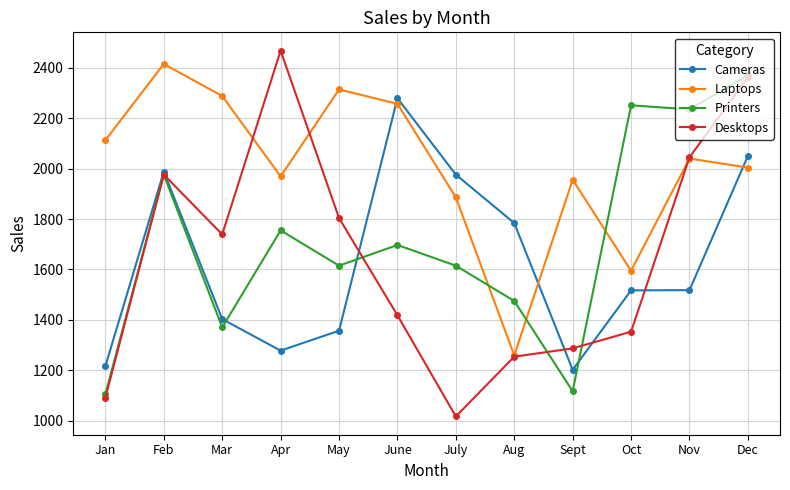

At which category is the sum across all series the highest?

Dec